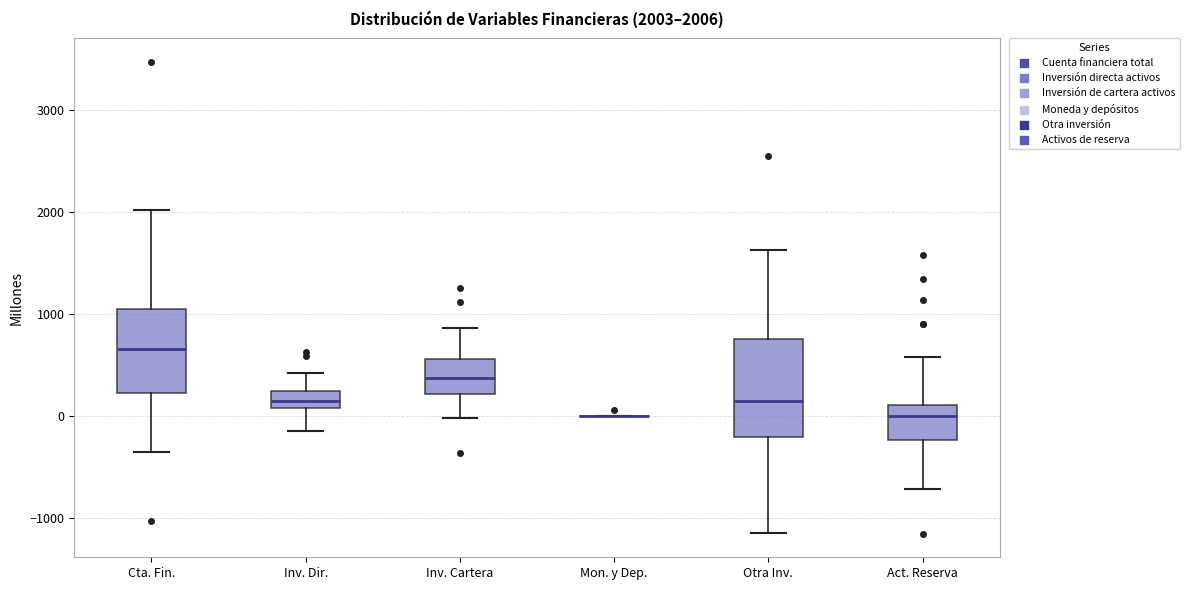

Which box is the tallest, from its lower edge to its upper edge?

Otra Inv.